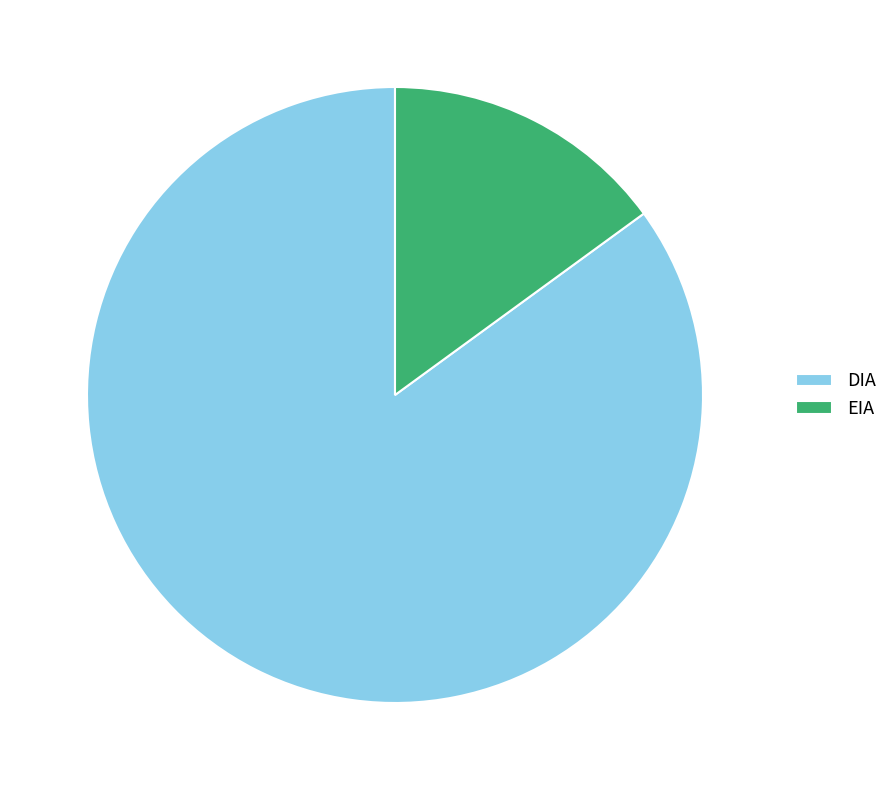

Rank the categories by value from highest to lowest.

DIA, EIA